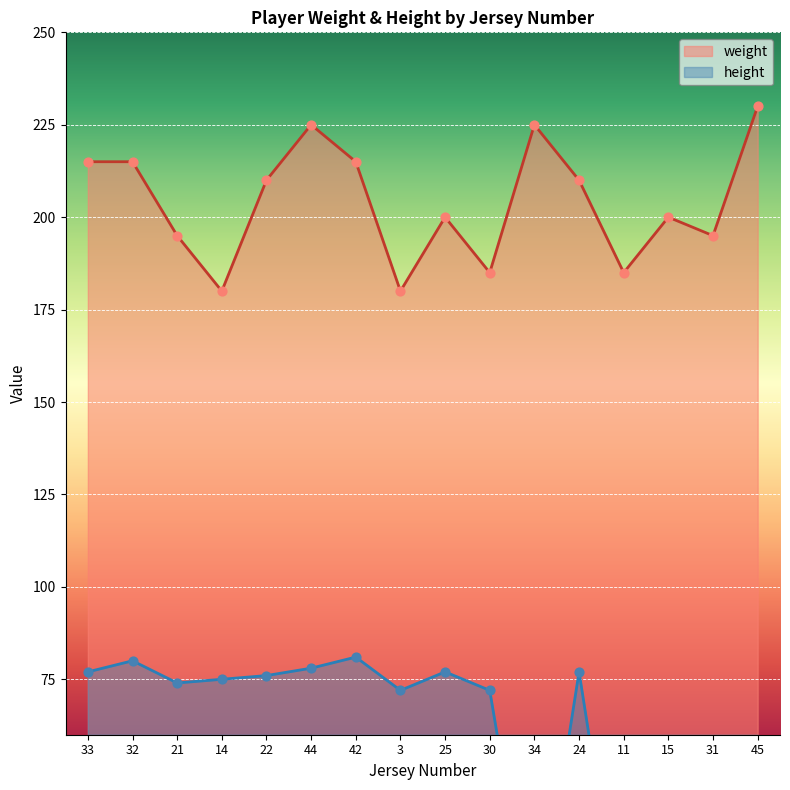

What is the total value across all series at 42?

296